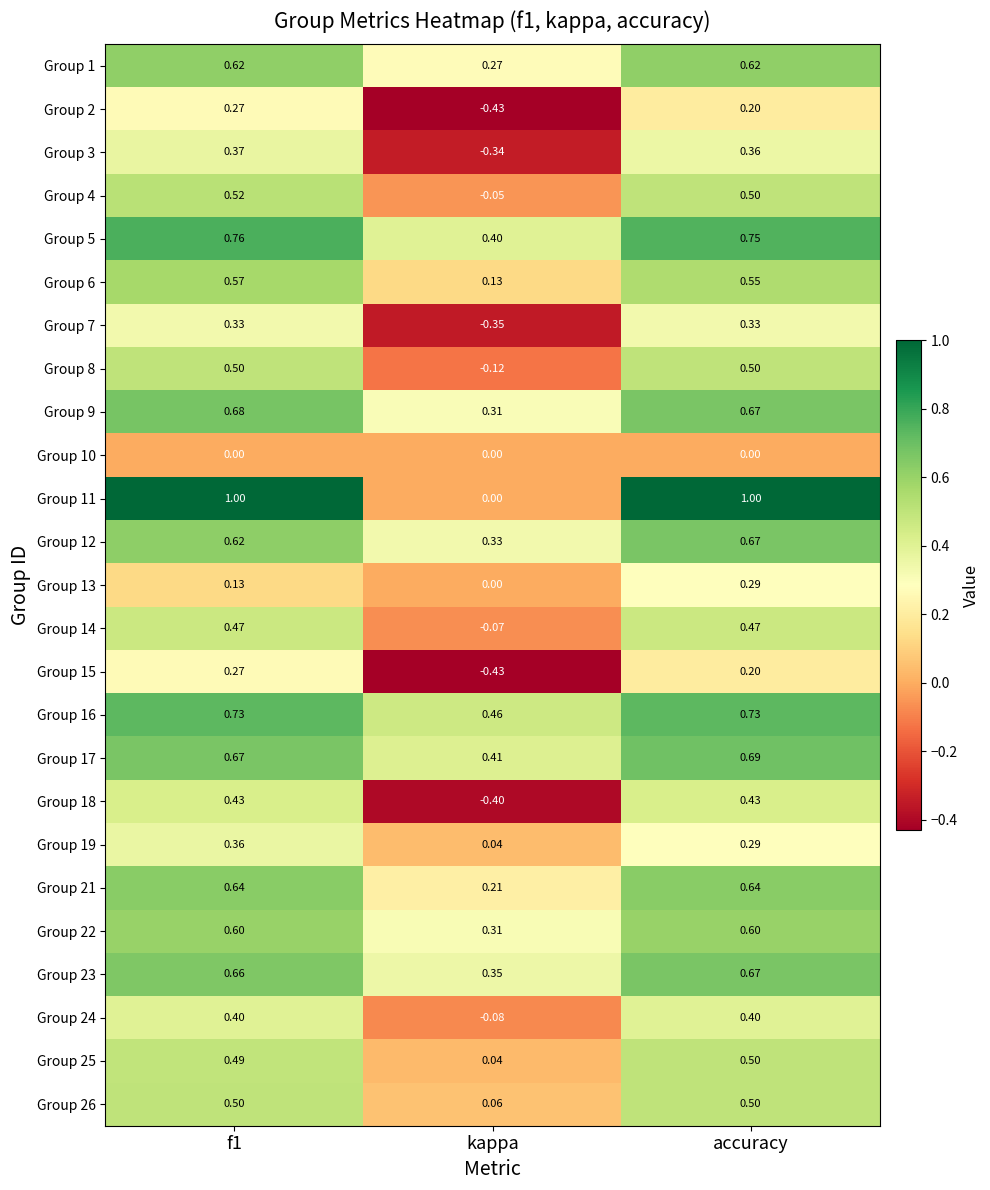

Where is Group 24 nearest to the value 0?

kappa